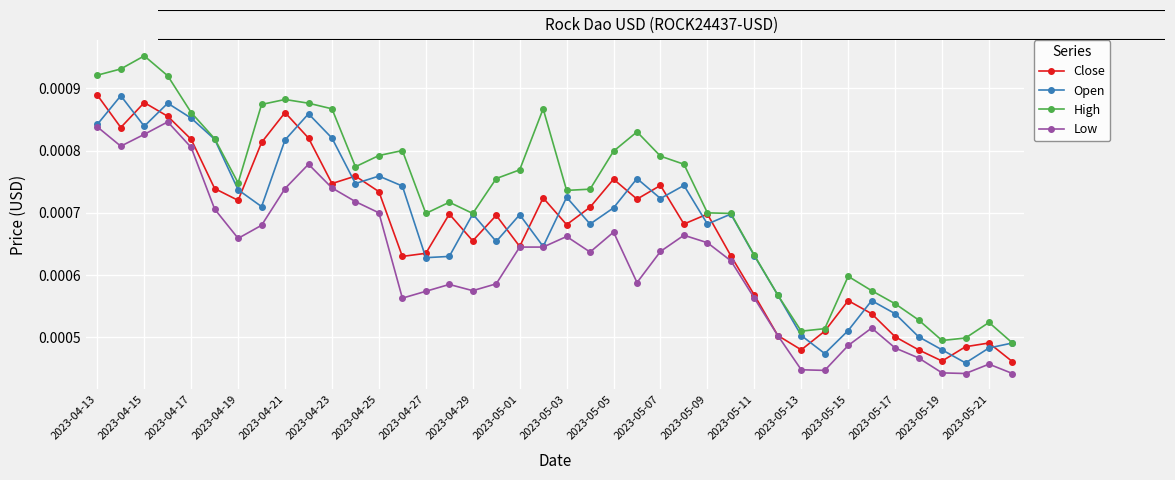

Count the Low values in the range 0 to 1.

40